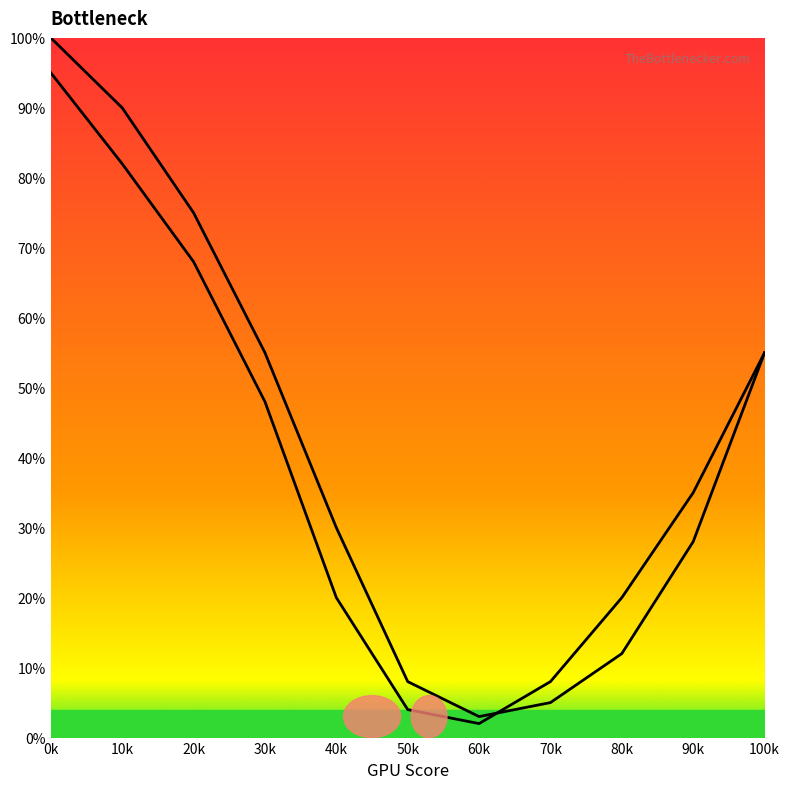

Does the chart display data point markers on the line(s)?

No